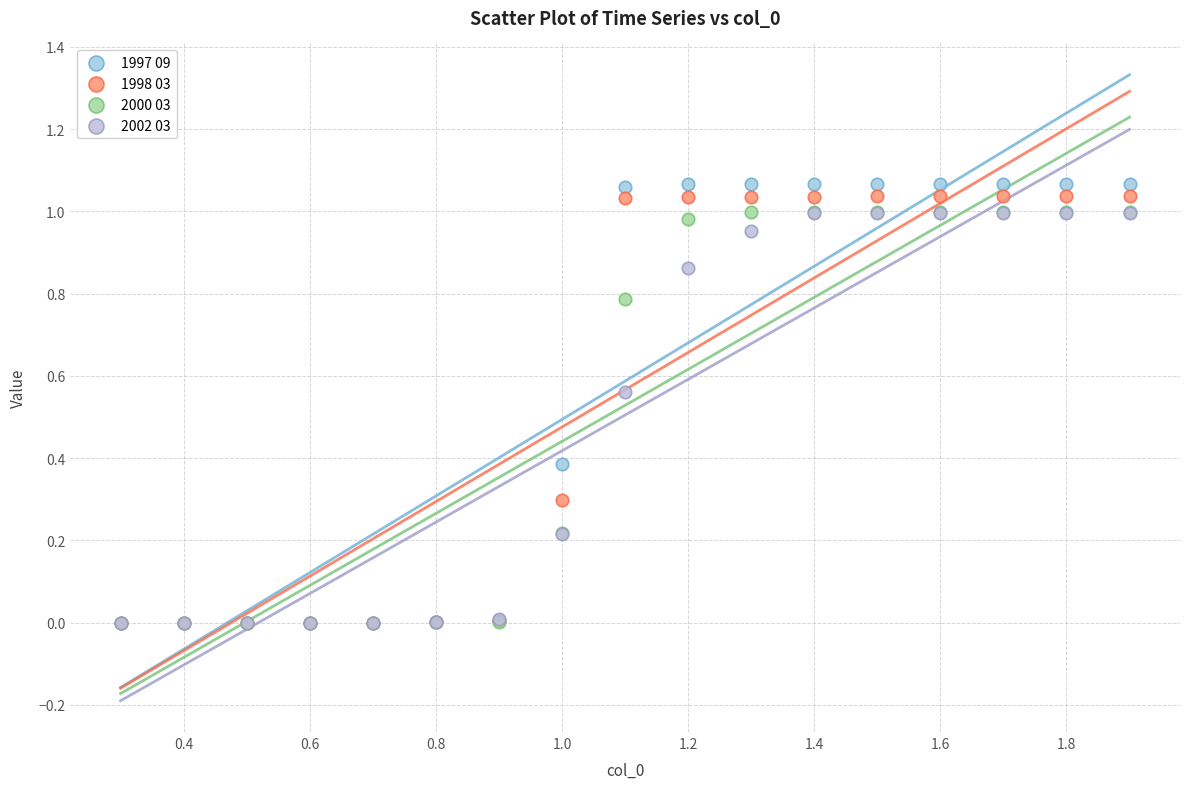

What are all the series names shown in the legend?

1997 09, 1998 03, 2000 03, 2002 03